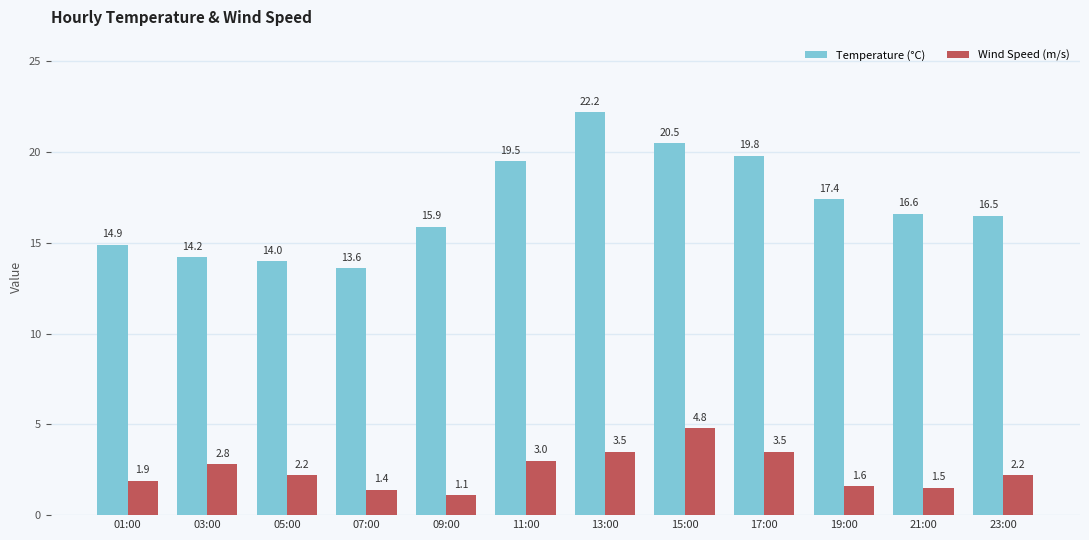

At which category is the sum across all series the highest?

13:00